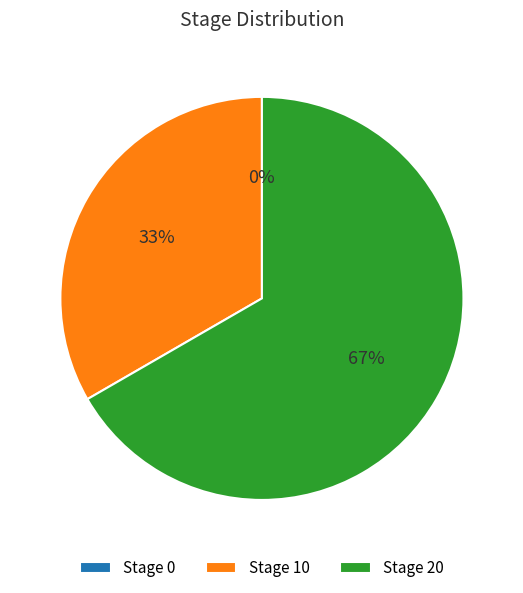

How many segments does this pie chart have?

3